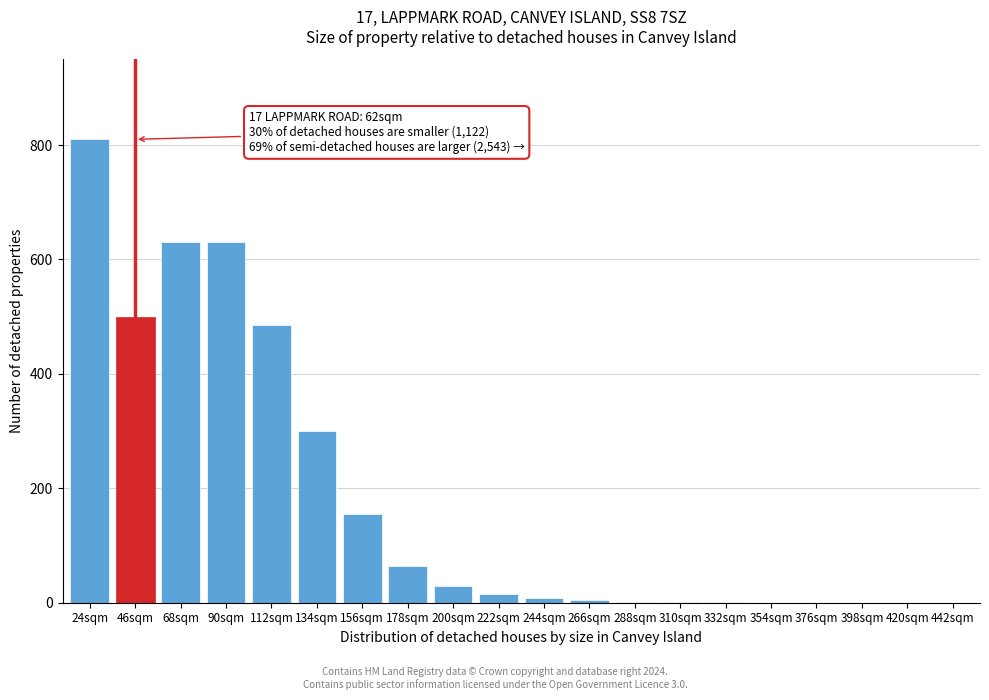

What is the sum of all values?

3636